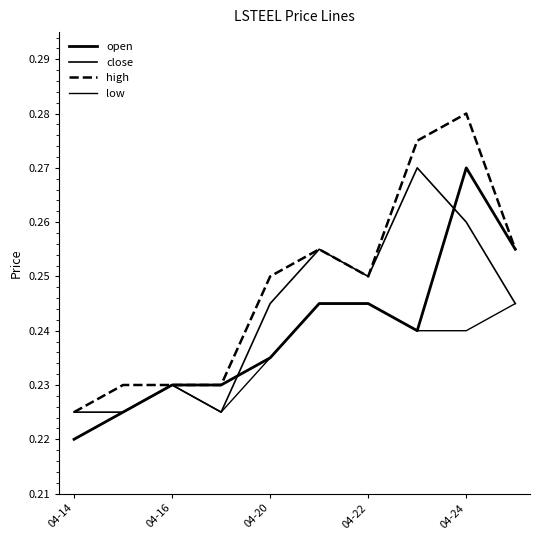

Rank the series by their average value, from lowest to highest.

low, open, close, high